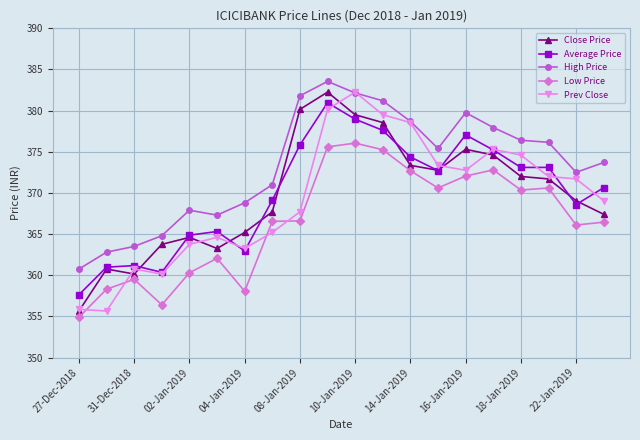

What is the smallest value displayed?

354.9